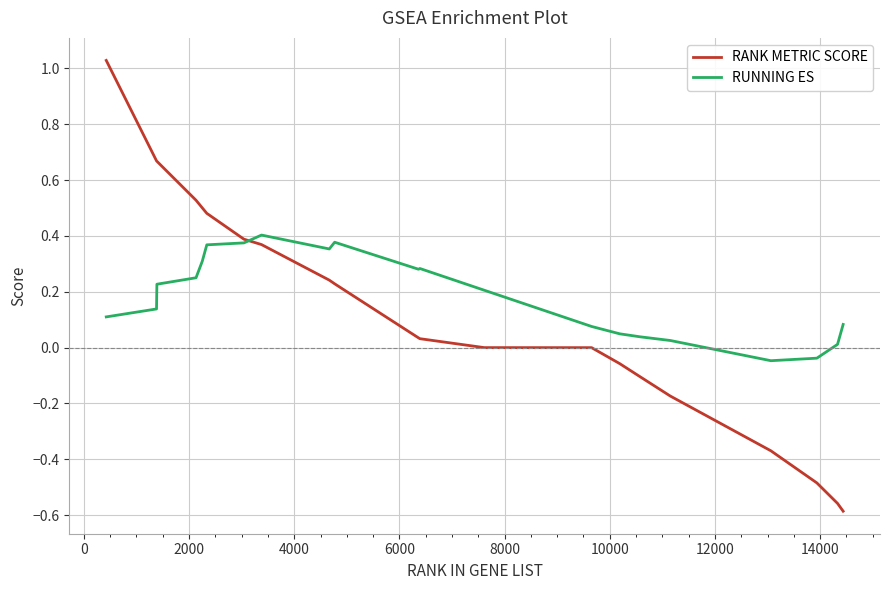

Which series has the widest spread of values?

RANK METRIC SCORE